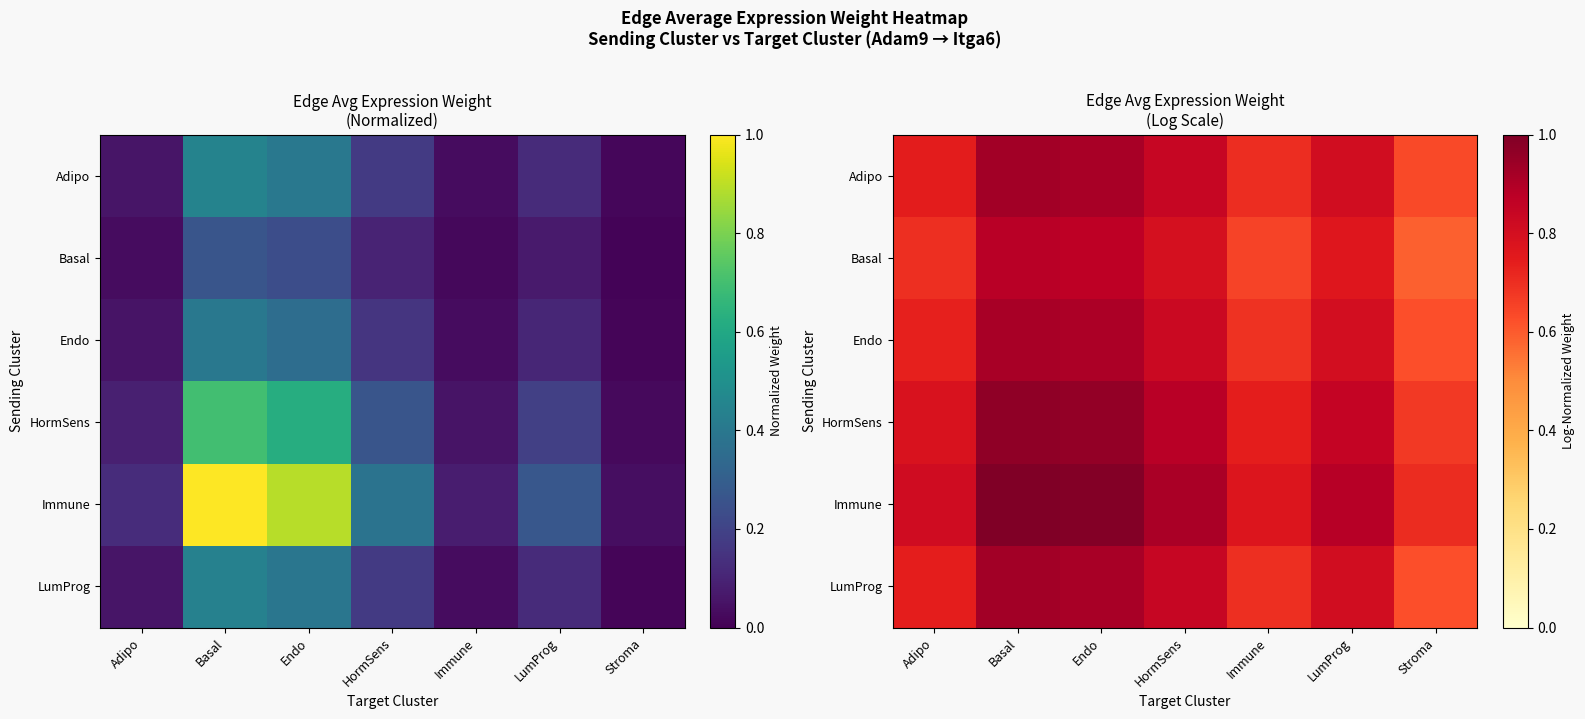

How many distinct data groups are displayed?

6